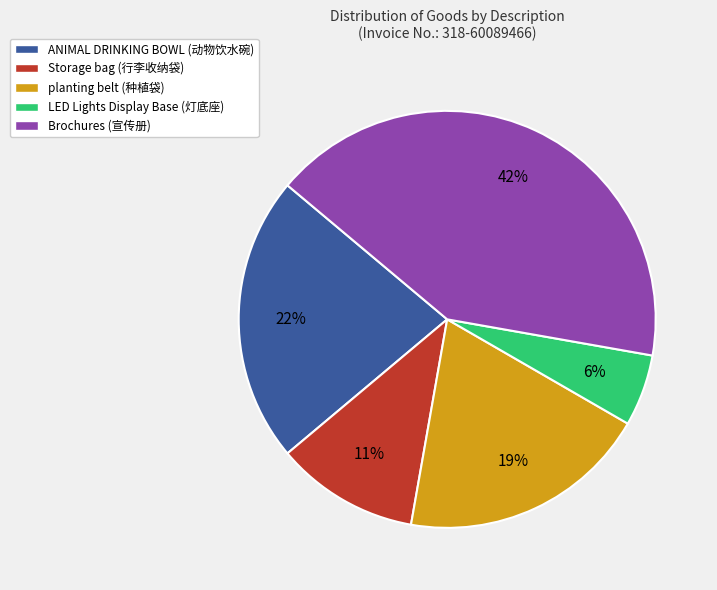

Is it true that planting belt is 19% of the pie?

True